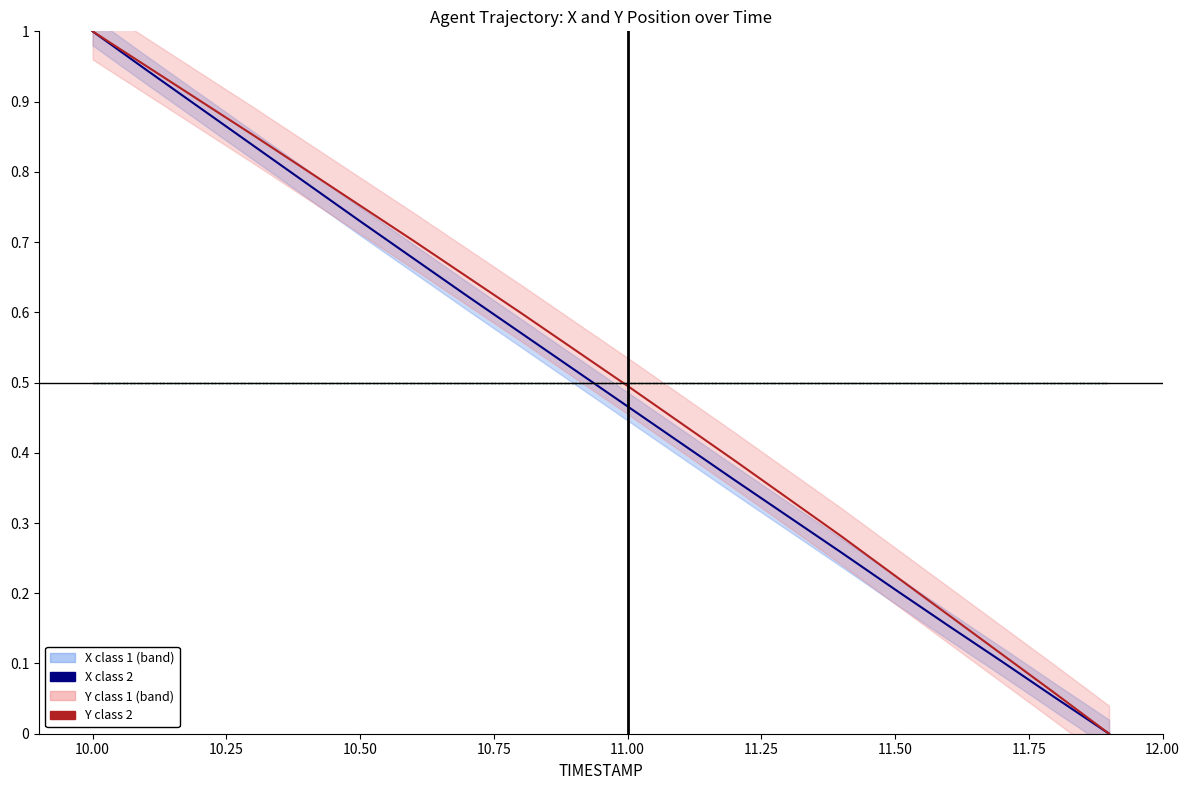

How many data points does each series have?

20